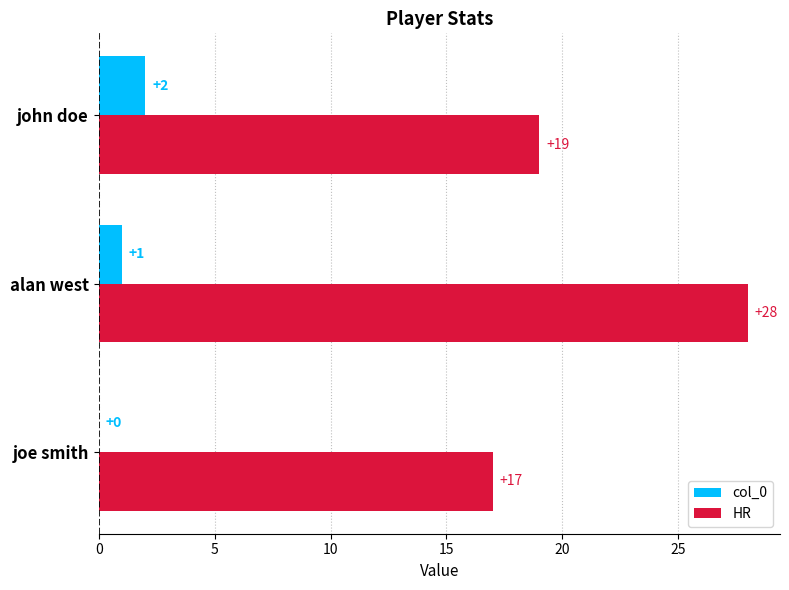

Count the col_0 values in the range 0 to 2.

3